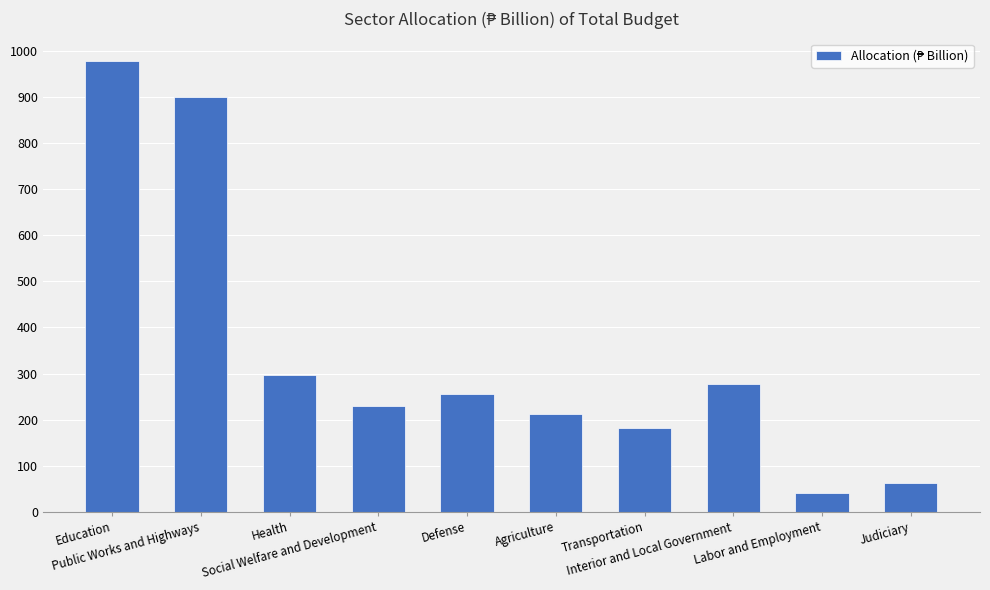

What is the sum of all values?

3436.2